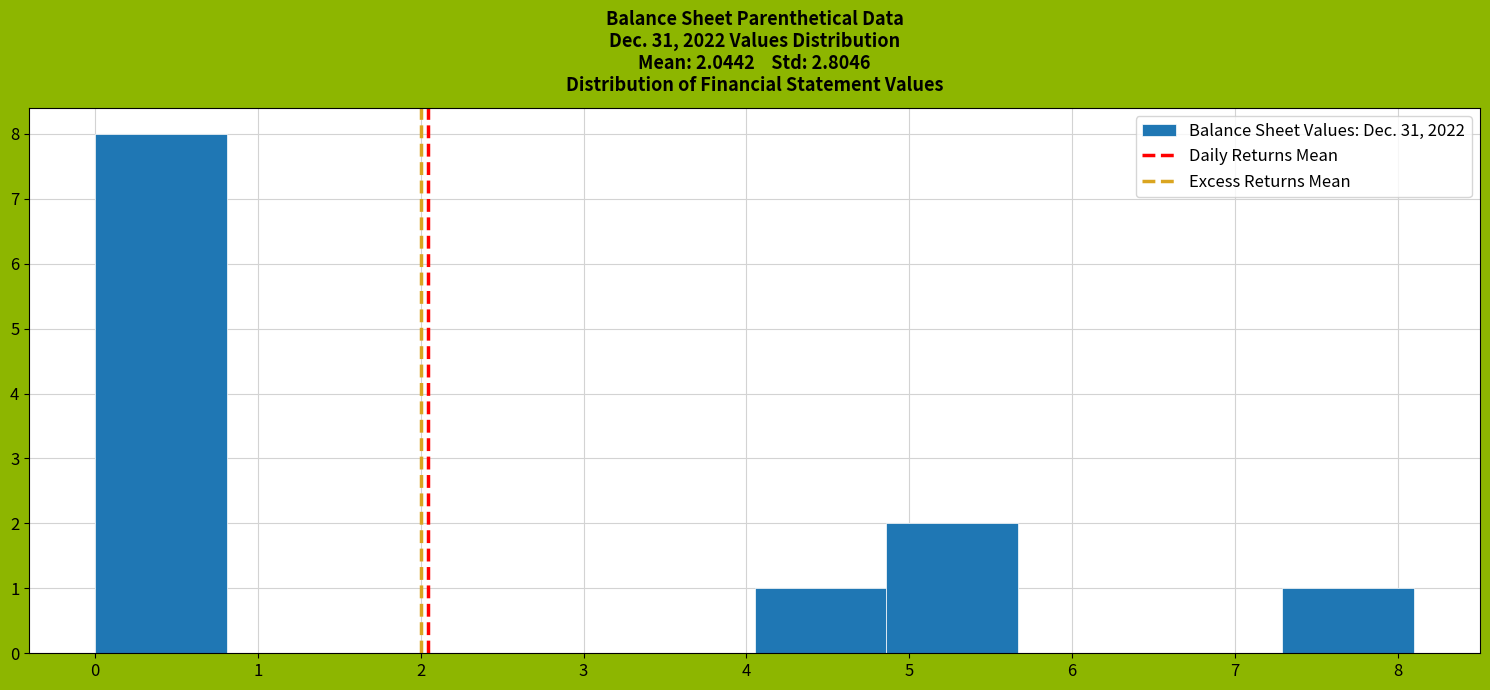

Which range on the x-axis has the tallest bar?

0.00 to 0.81